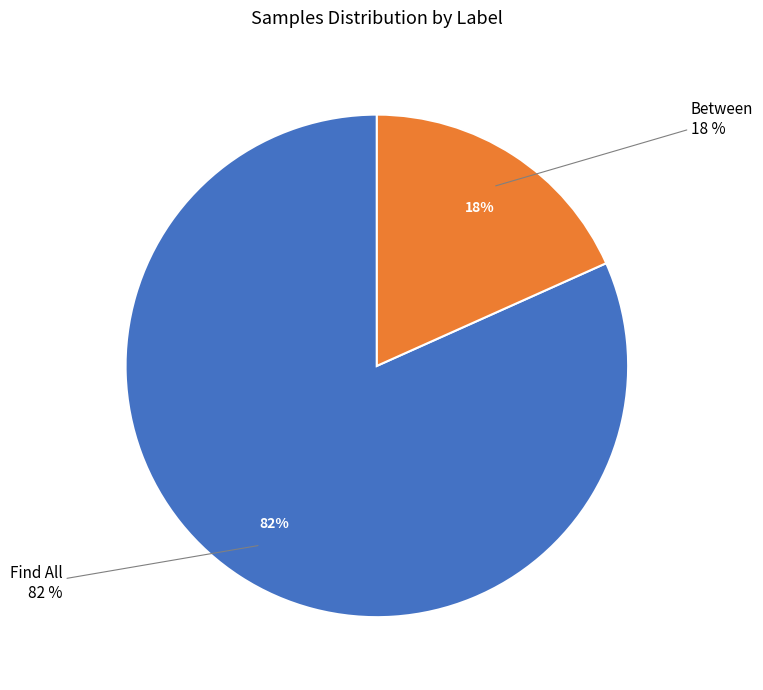

Approximately how many times larger is the value at Find All compared to Between?

4.5